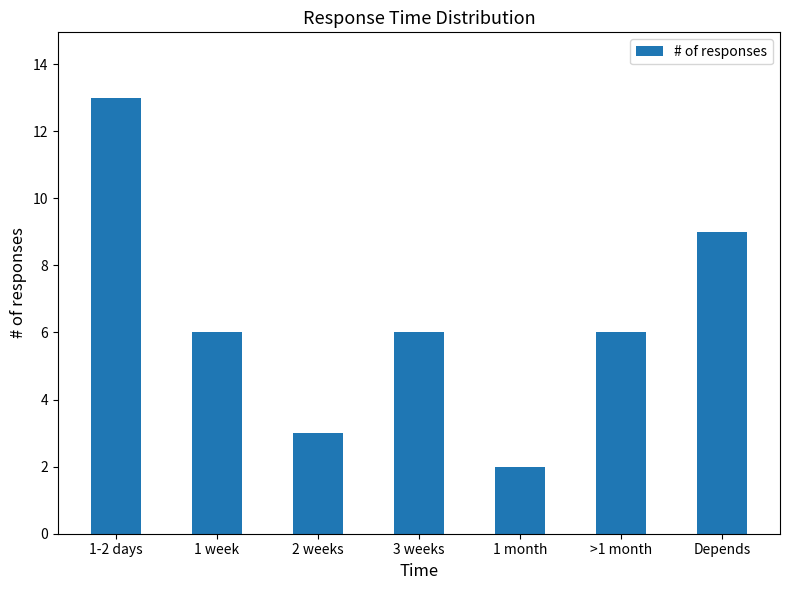

What is the ratio of the value at Depends to the value at 1 month?

4.5